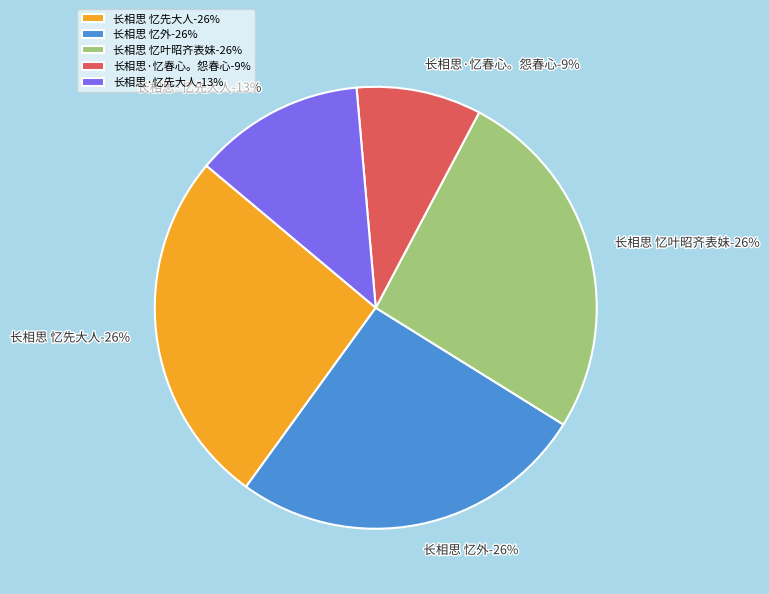

True or false: 长相思·忆先大人 accounts for 13% of the total.

True